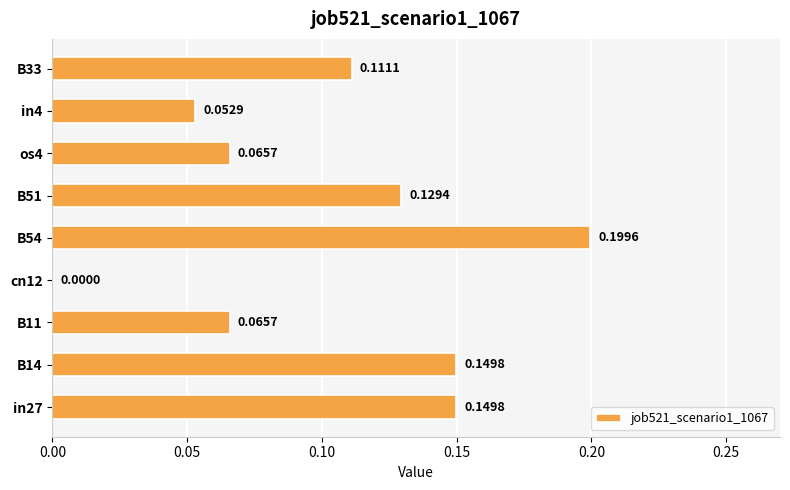

Between B11 and in4, which is larger?

B11